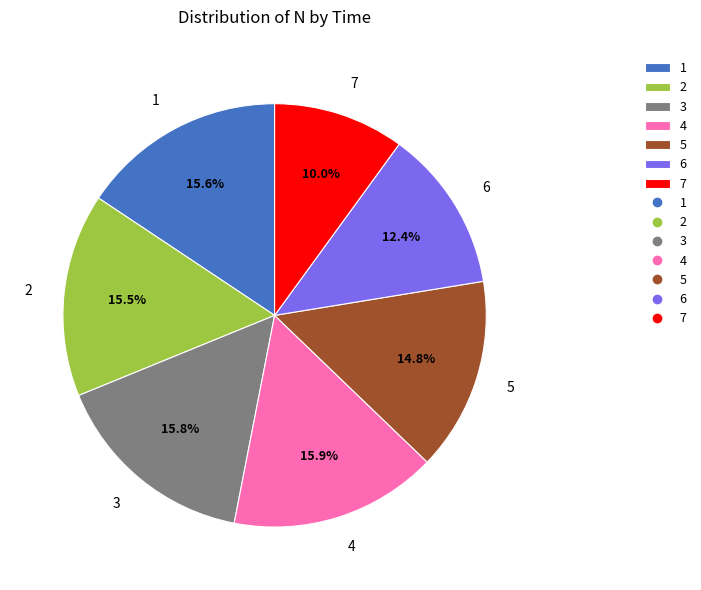

What percentage is the 6 slice, to the nearest percent?

12%